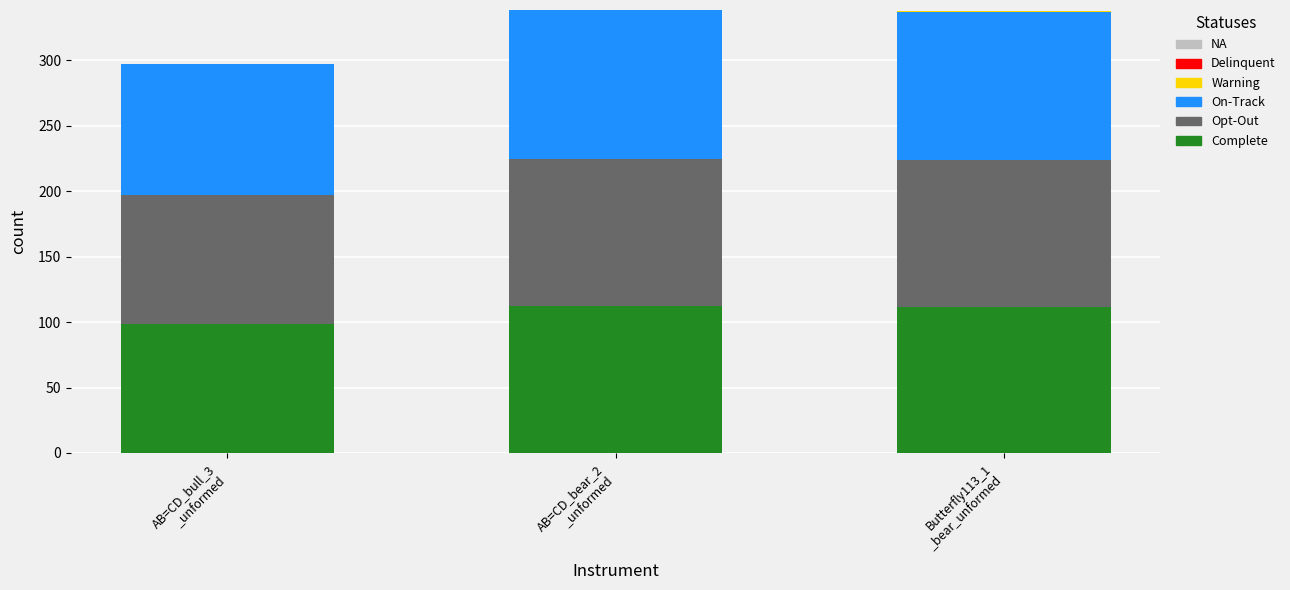

What is the highest value of the Complete series?

112.0